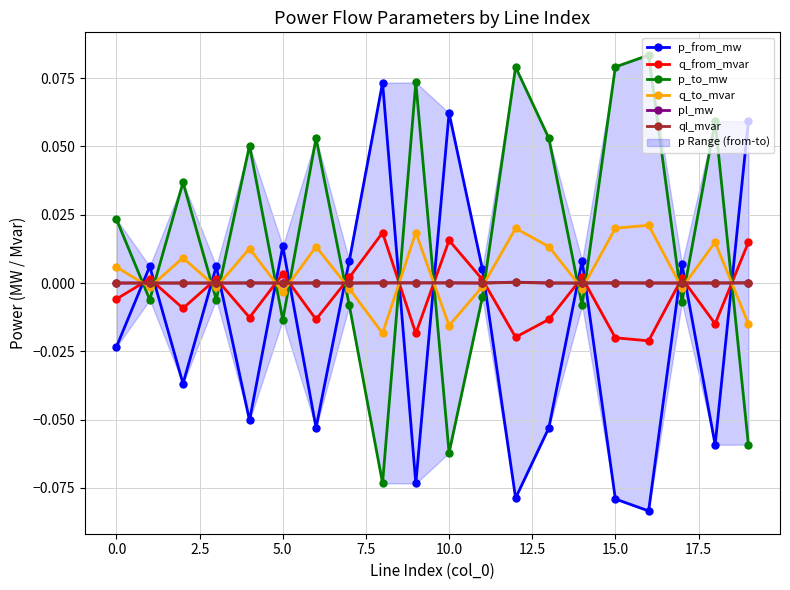

In q_to_mvar, how many points are higher than both neighbors (excluding endpoints)?

7